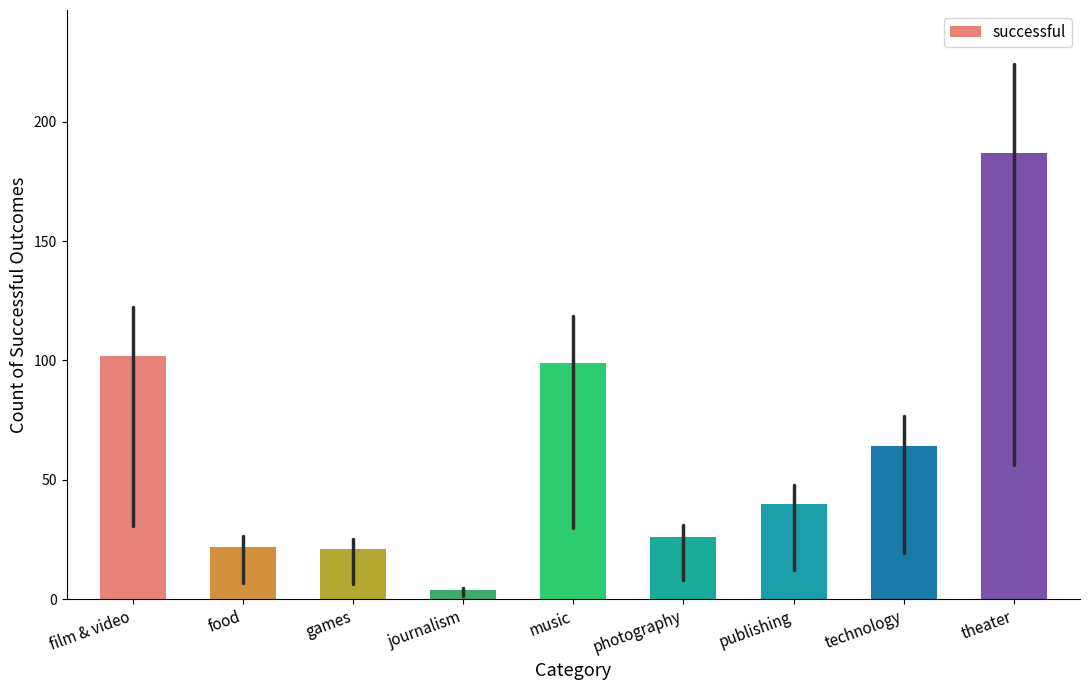

Count the number of data series in this chart.

1